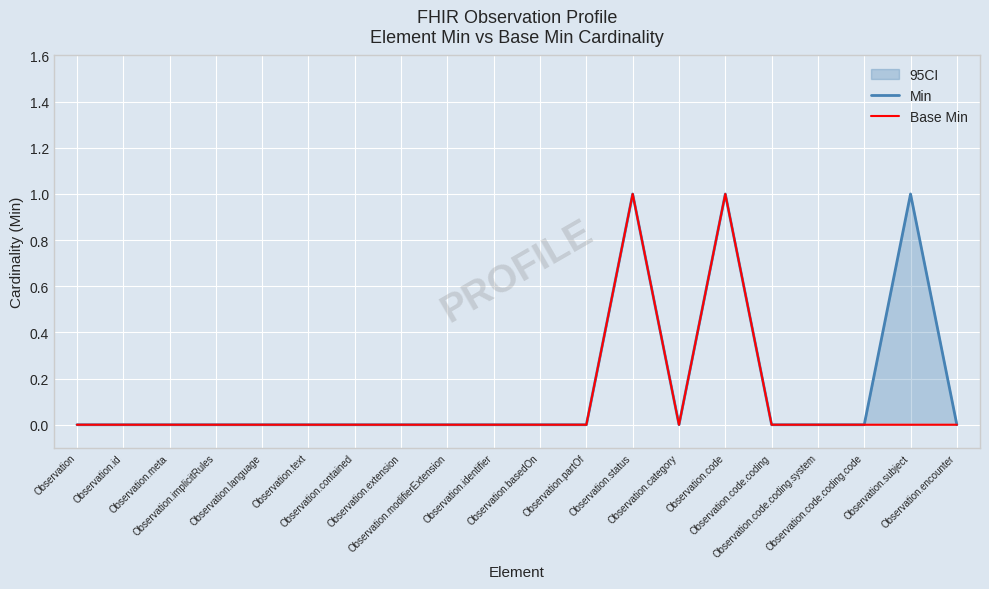

True or false: Min has a value of 1 at Observation.subject.

True